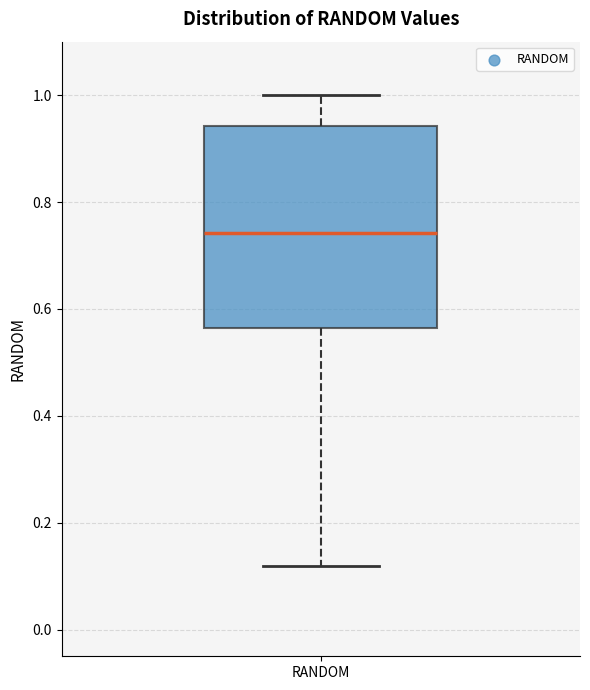

Transcribe this box plot: give where the median line is, the range the box spans, and where the two whiskers end, as read against the y-axis. The values are not printed on the chart, so give them approximately, as read against the axis.

median 0.74, box 0.56 to 0.94, whiskers 0.12 to 1.00